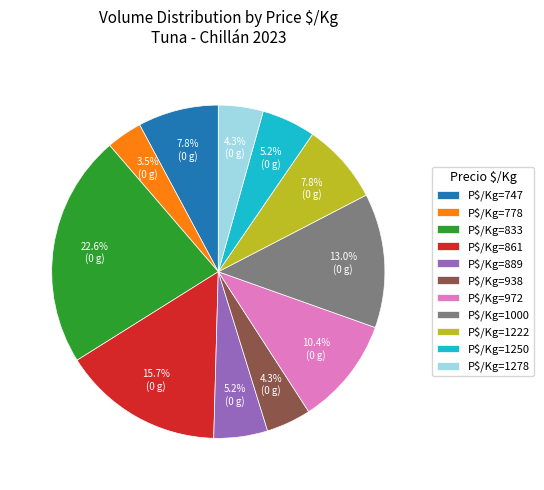

Does any single category account for the majority?

No